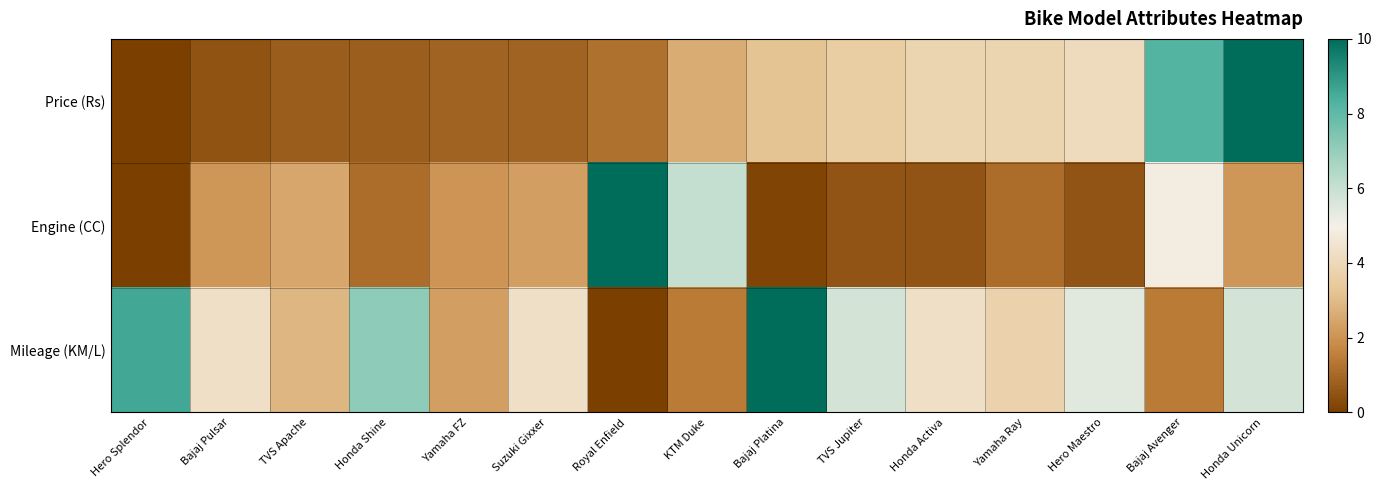

What is the difference between the highest and lowest values at Bajaj Platina?

9.9